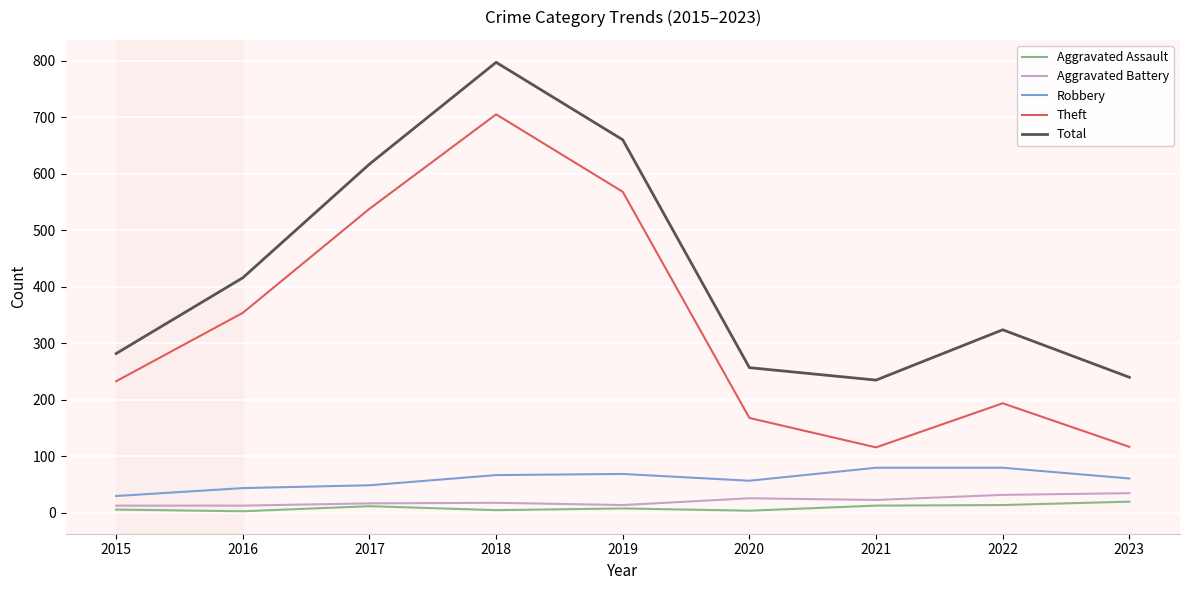

List the series in order of their peak value, highest first.

Total, Theft, Robbery, Aggravated Battery, Aggravated Assault